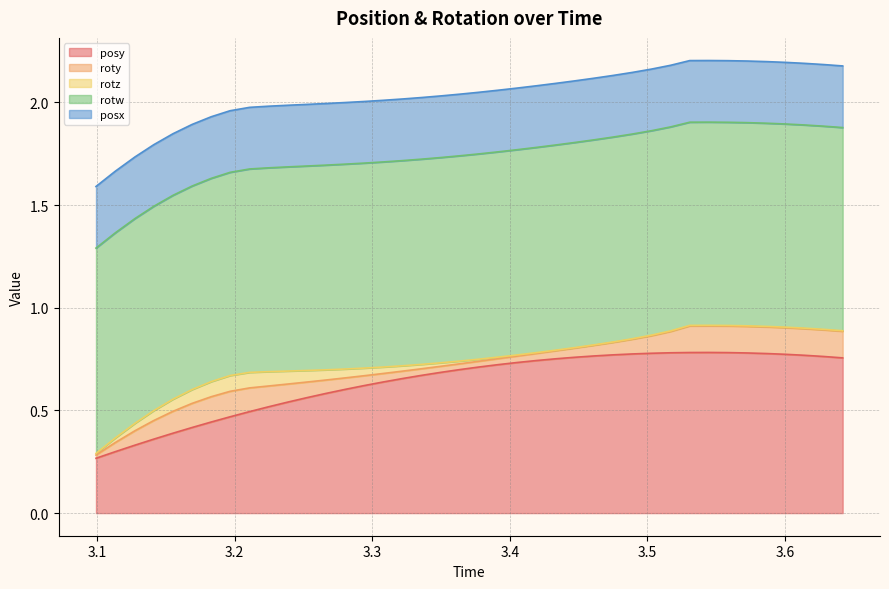

Reading left to right, what are all the values shown in this chart?

posy: 0=0.3	1=0.3	2=0.3	3=0.4	4=0.4	5=0.4	6=0.4	7=0.5	8=0.5	9=0.5	10=0.5	11=0.6	12=0.6	13=0.6	14=0.6	15=0.6	16=0.7	17=0.7	18=0.7	19=0.7	20=0.7	21=0.7	22=0.7	23=0.7	24=0.8	25=0.8	26=0.8	27=0.8	28=0.8	29=0.8	30=0.8	31=0.8	32=0.8	33=0.8	34=0.8	35=0.8	36=0.8	37=0.8	38=0.8	39=0.8
roty: 0=0.0	1=0.0	2=0.1	3=0.1	4=0.1	5=0.1	6=0.1	7=0.1	8=0.1	9=0.1	10=0.1	11=0.1	12=0.1	13=0.1	14=0.0	15=0.0	16=0.0	17=0.0	18=0.0	19=0.0	20=0.0	21=0.0	22=0.0	23=0.0	24=0.0	25=0.0	26=0.1	27=0.1	28=0.1	29=0.1	30=0.1	31=0.1	32=0.1	33=0.1	34=0.1	35=0.1	36=0.1	37=0.1	38=0.1	39=0.1
rotz: 0=0.0	1=0.0	2=0.0	3=0.0	4=0.1	5=0.1	6=0.1	7=0.1	8=0.1	9=0.1	10=0.1	11=0.1	12=0.0	13=0.0	14=0.0	15=0.0	16=0.0	17=0.0	18=0.0	19=0.0	20=0.0	21=0.0	22=0.0	23=0.0	24=0.0	25=0.0	26=0.0	27=0.0	28=0.0	29=0.0	30=0.0	31=0.0	32=0.0	33=0.0	34=0.0	35=0.0	36=0.0	37=0.0	38=0.0	39=0.0
rotw: 0=1.0	1=1.0	2=1.0	3=1.0	4=1.0	5=1.0	6=1.0	7=1.0	8=1.0	9=1.0	10=1.0	11=1.0	12=1.0	13=1.0	14=1.0	15=1.0	16=1.0	17=1.0	18=1.0	19=1.0	20=1.0	21=1.0	22=1.0	23=1.0	24=1.0	25=1.0	26=1.0	27=1.0	28=1.0	29=1.0	30=1.0	31=1.0	32=1.0	33=1.0	34=1.0	35=1.0	36=1.0	37=1.0	38=1.0	39=1.0
posx: 0=0.3	1=0.3	2=0.3	3=0.3	4=0.3	5=0.3	6=0.3	7=0.3	8=0.3	9=0.3	10=0.3	11=0.3	12=0.3	13=0.3	14=0.3	15=0.3	16=0.3	17=0.3	18=0.3	19=0.3	20=0.3	21=0.3	22=0.3	23=0.3	24=0.3	25=0.3	26=0.3	27=0.3	28=0.3	29=0.3	30=0.3	31=0.3	32=0.3	33=0.3	34=0.3	35=0.3	36=0.3	37=0.3	38=0.3	39=0.3